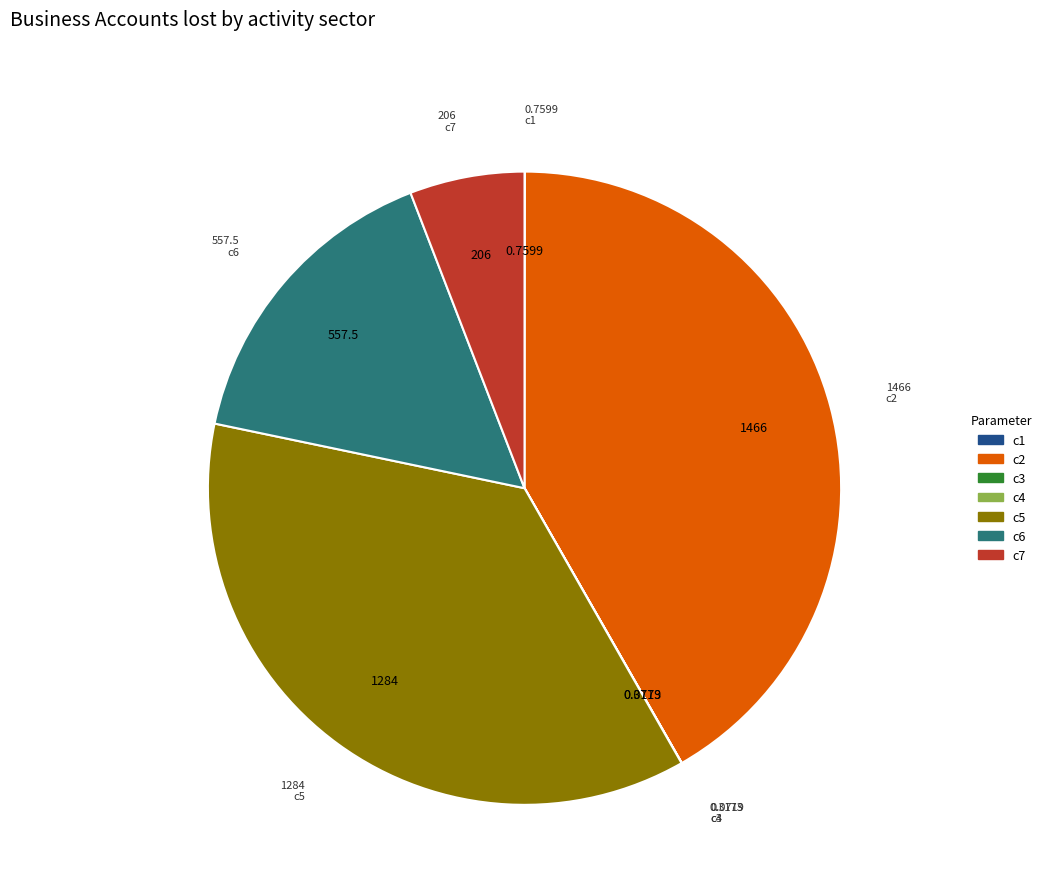

Is the sum of c6 and c7 greater than half?

No